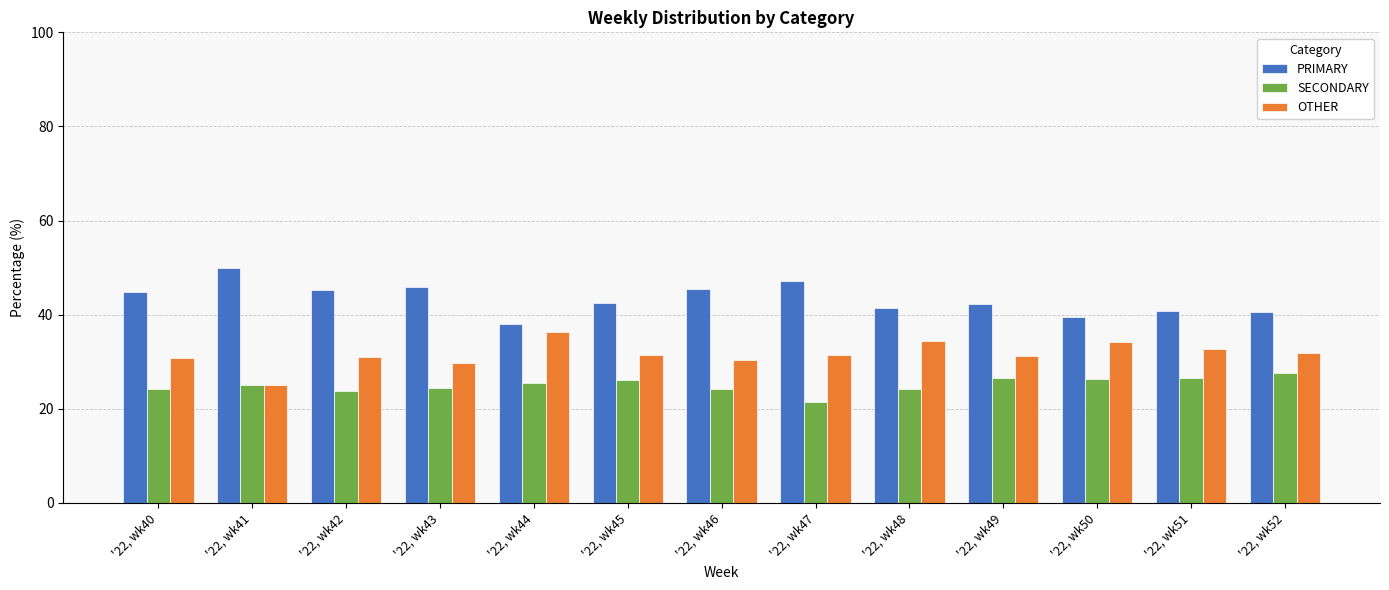

List the series in order of their peak value, lowest first.

SECONDARY, OTHER, PRIMARY